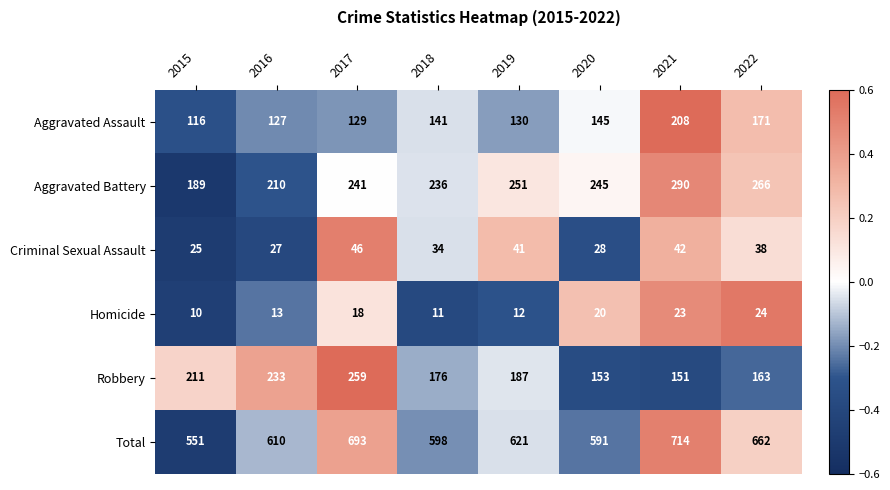

Between 2020 and 2022, which series saw the biggest shift?

Total